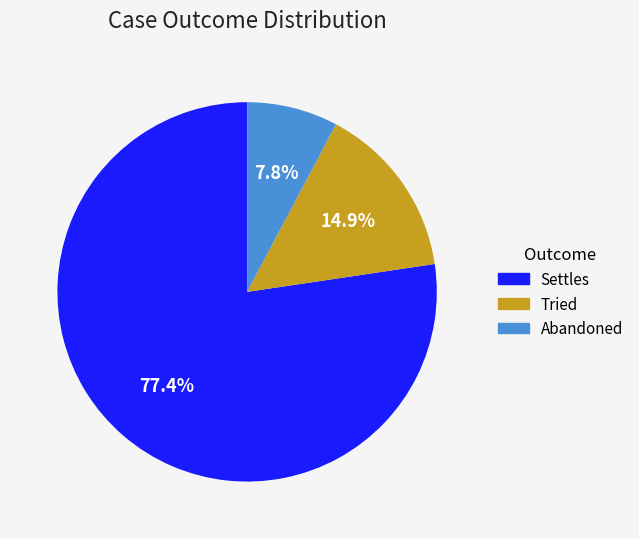

Which category has the smallest portion of the pie?

Abandoned